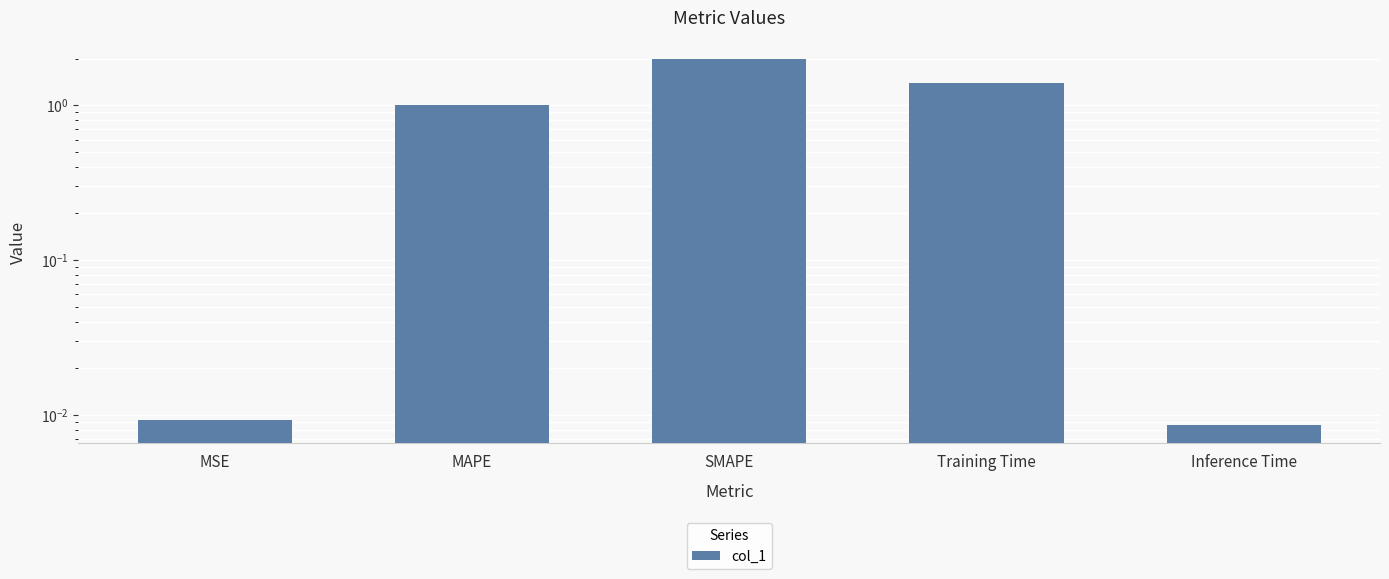

What is the label of the 5th bar from the right?

MSE